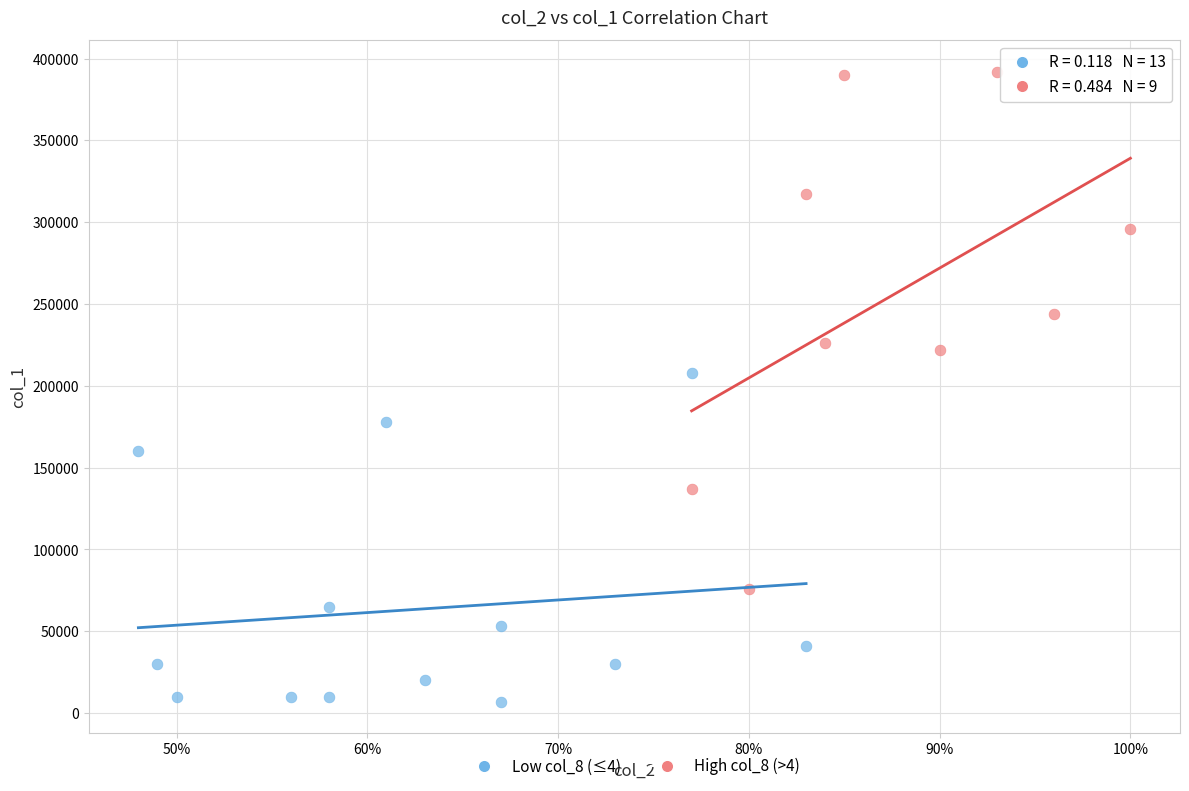

Which series has the widest spread of Y values?

High col_8 (>4)